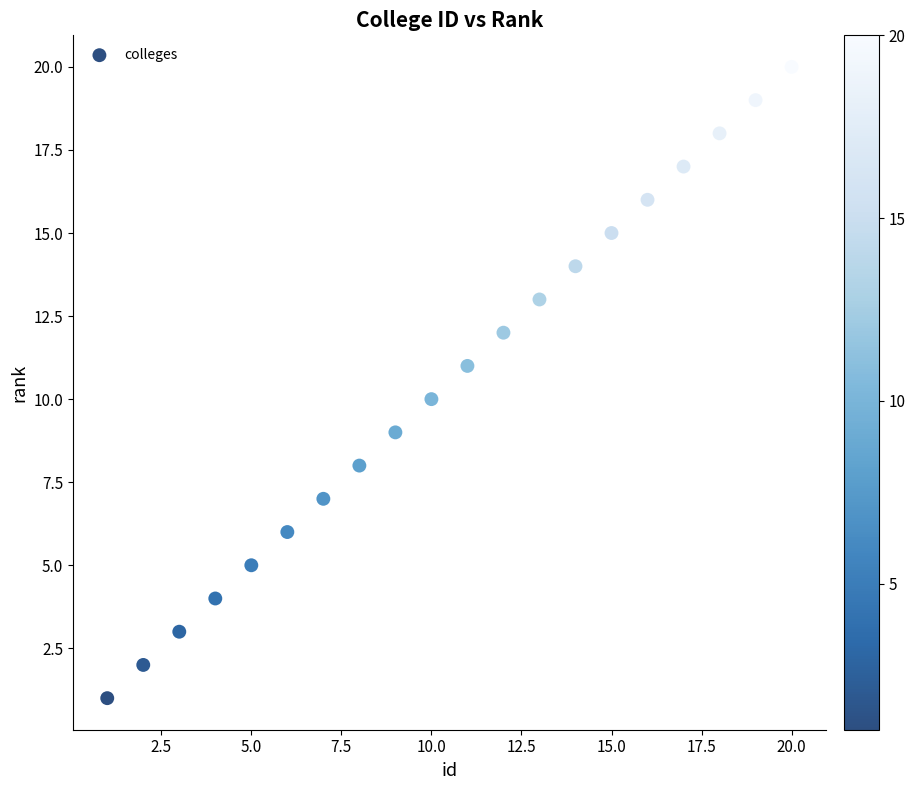

What is the range of X values (max minus min)?

19